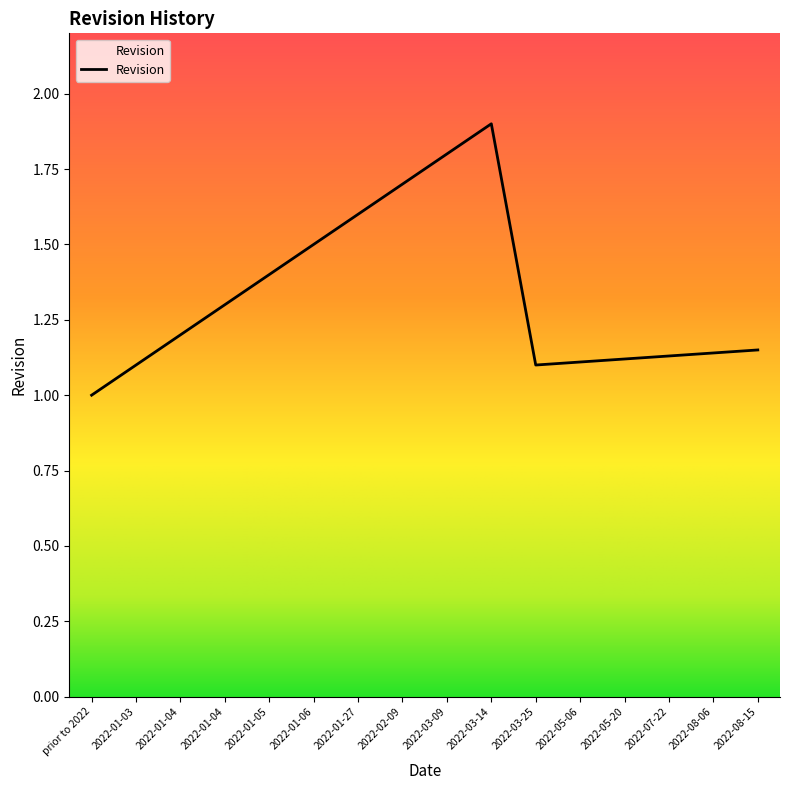

Count the number of data series in this chart.

1